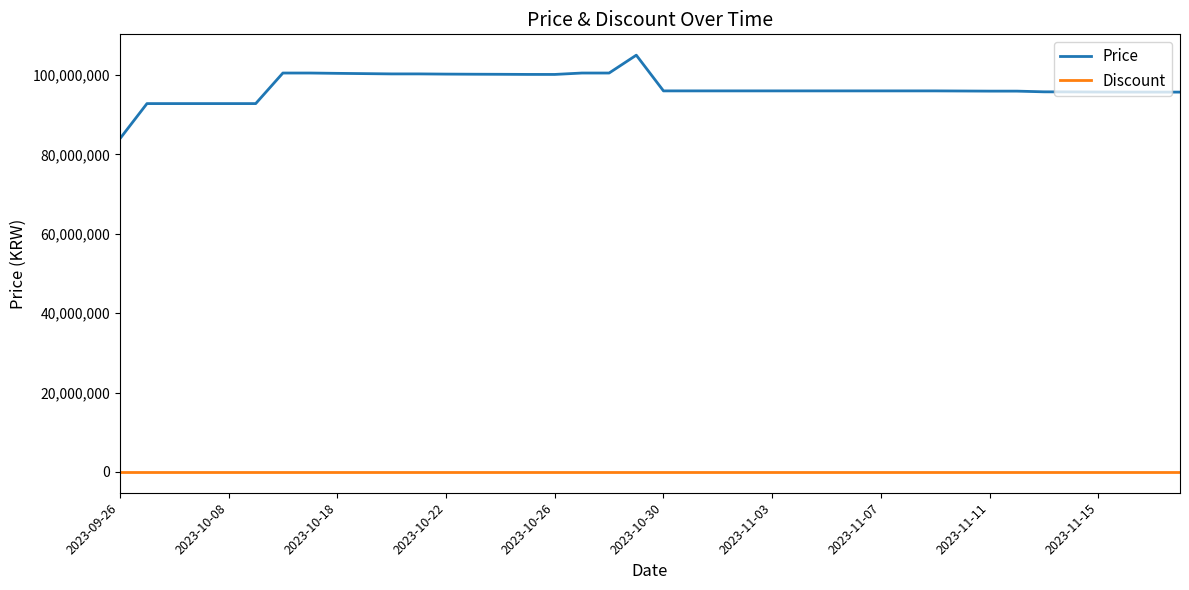

Rank the series by their average value, from lowest to highest.

Discount, Price